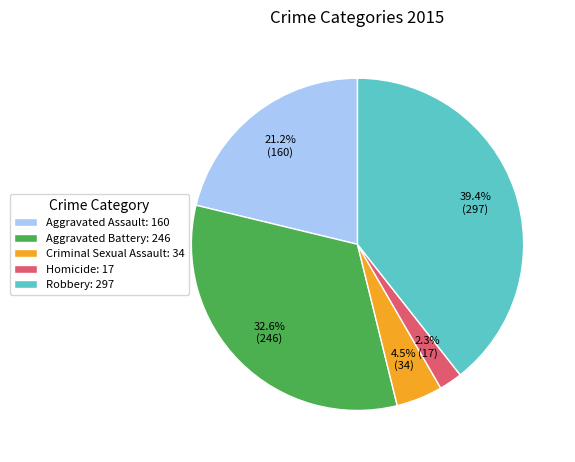

Do Criminal Sexual Assault and Aggravated Assault together represent more than half of the pie?

No